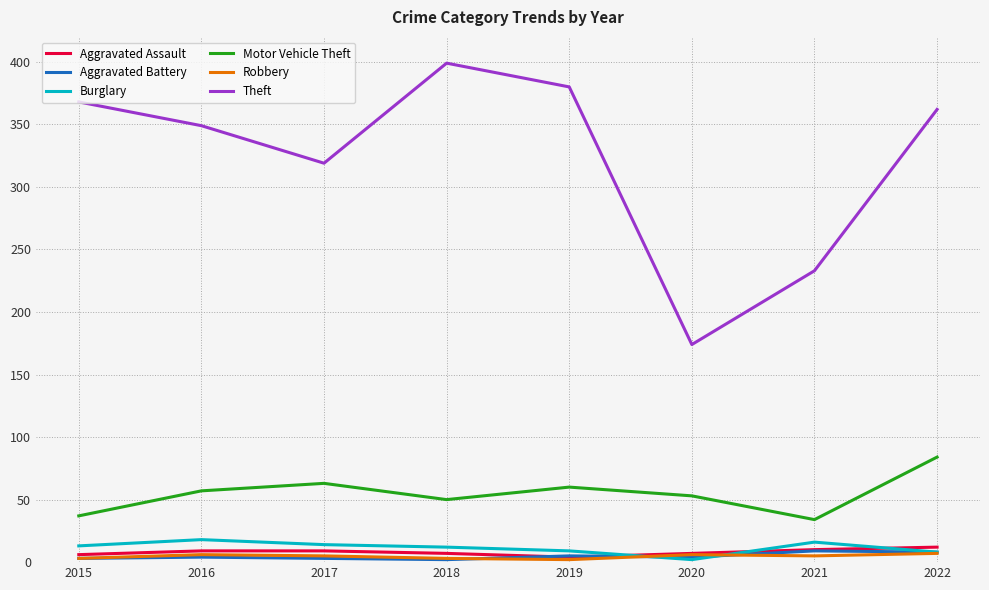

What are all the series names shown in the legend?

Aggravated Assault, Aggravated Battery, Burglary, Motor Vehicle Theft, Robbery, Theft